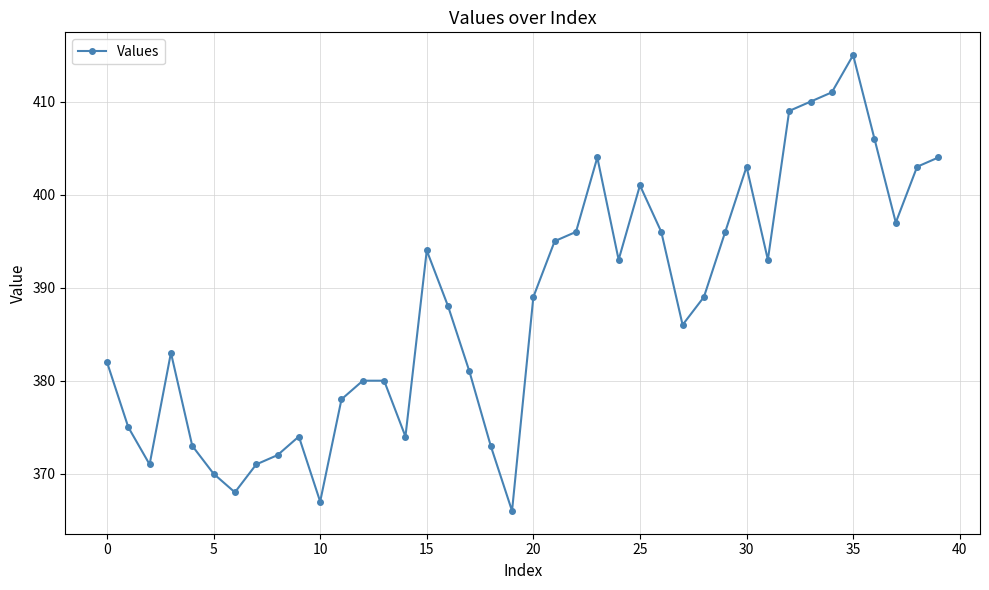

What is the difference between the maximum and minimum values?

49